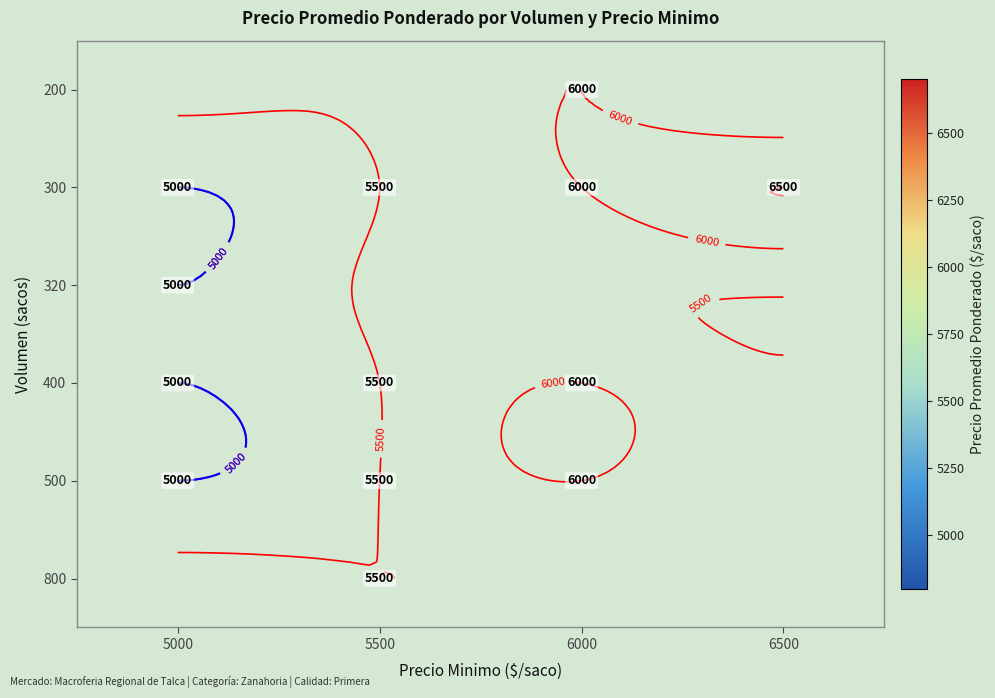

Is it true that 400 equals 7343.4 at 5500?

False